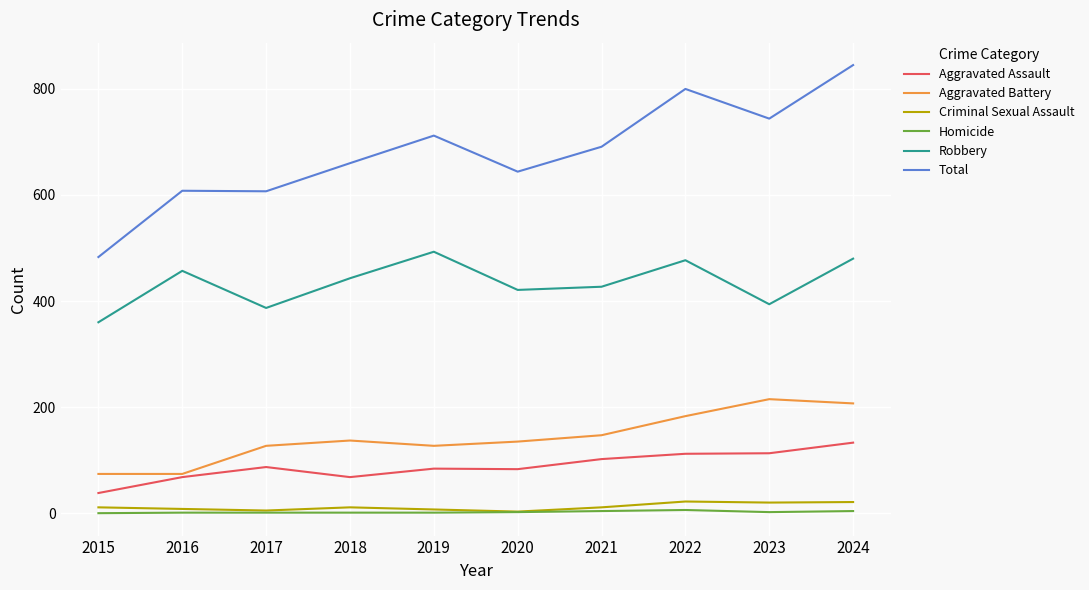

Rank the series by their maximum value, from lowest to highest.

Homicide, Criminal Sexual Assault, Aggravated Assault, Aggravated Battery, Robbery, Total